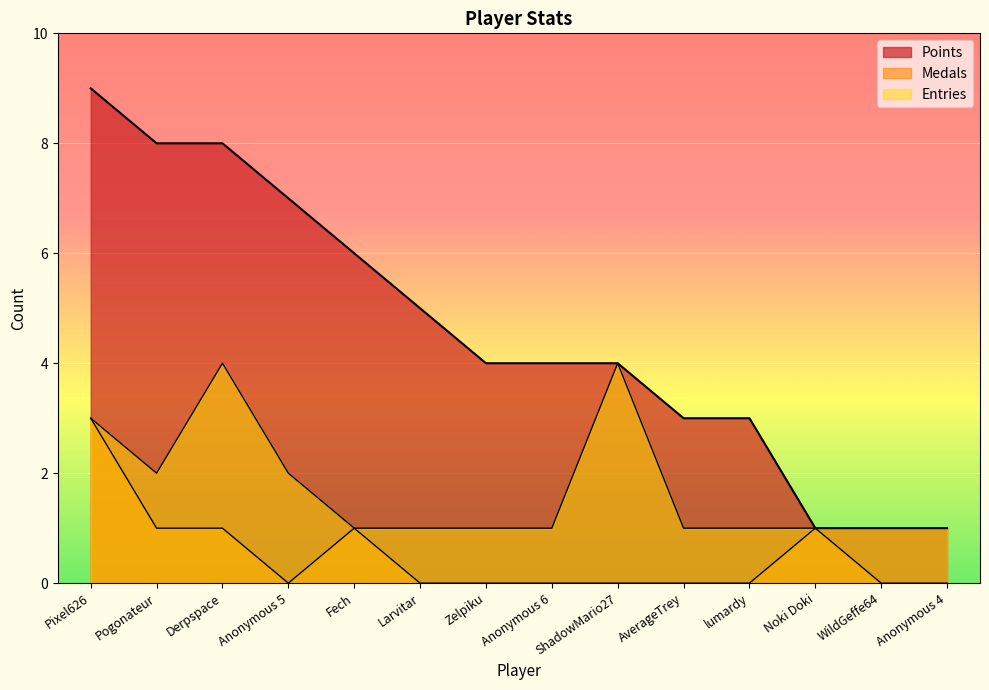

Rank the categories by Points value from lowest to highest.

Noki Doki, WildGeffe64, Anonymous 4, AverageTrey, lumardy, Zelpiku, Anonymous 6, ShadowMario27, Larvitar, Fech, Anonymous 5, Pogonateur, Derpspace, Pixel626